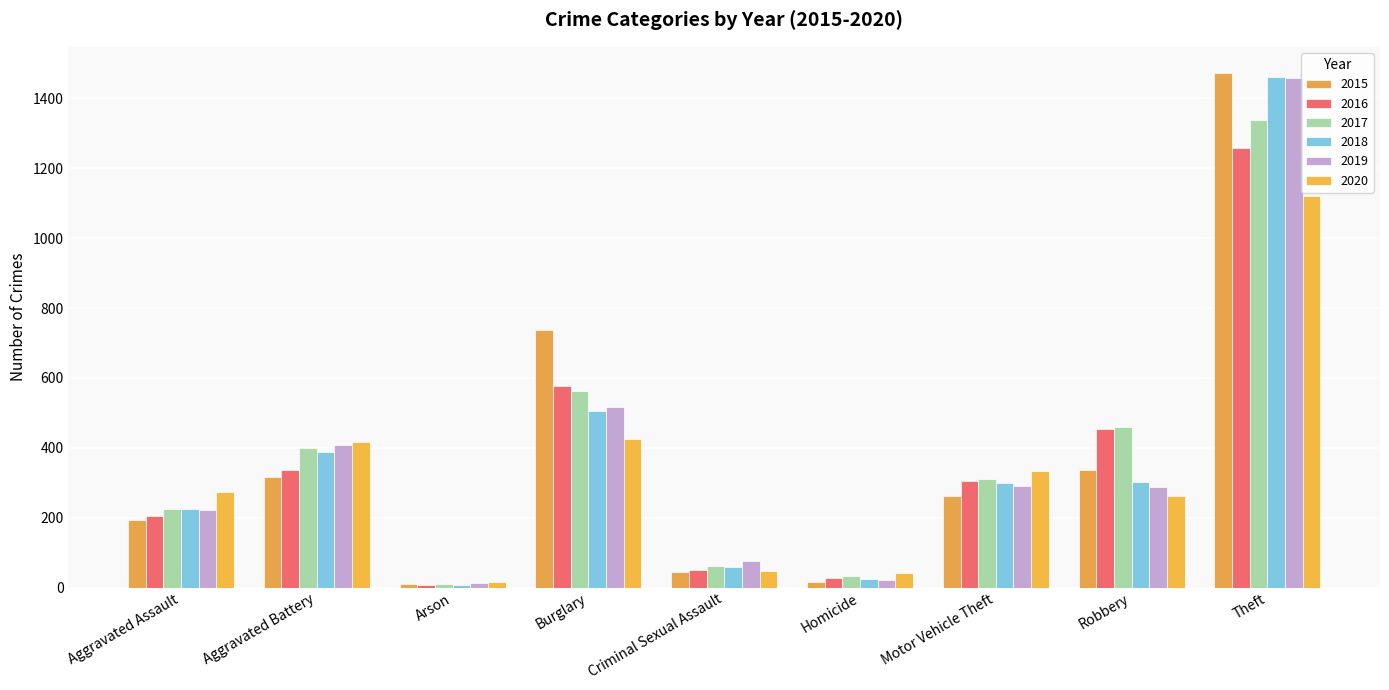

What is the difference between the 2020 values at Robbery and Aggravated Battery?

153